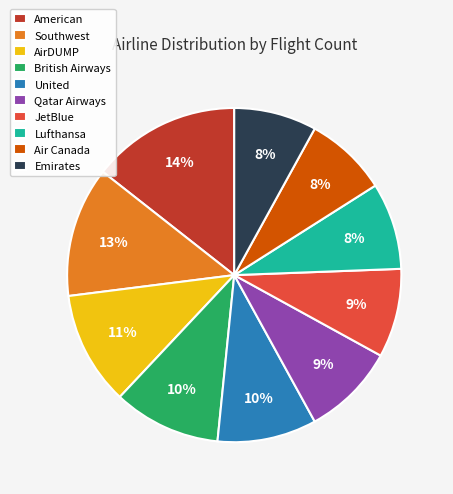

To the nearest percent, what portion does Qatar Airways represent?

9%